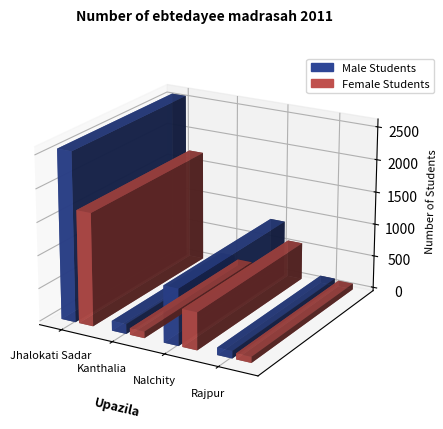

True or false: Female Students has a value of 1711 at Jhalokati Sadar.

True